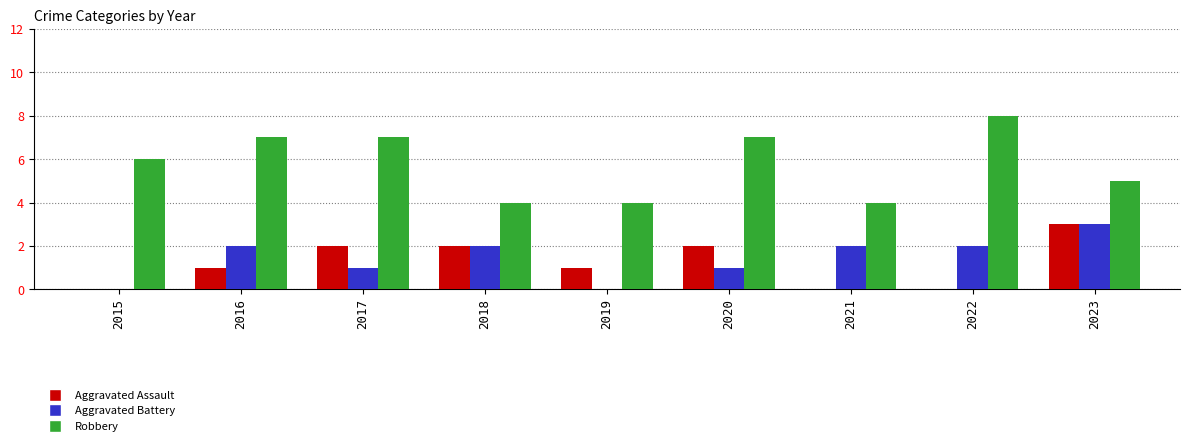

What is the spread (max minus min) of values at 2019?

4